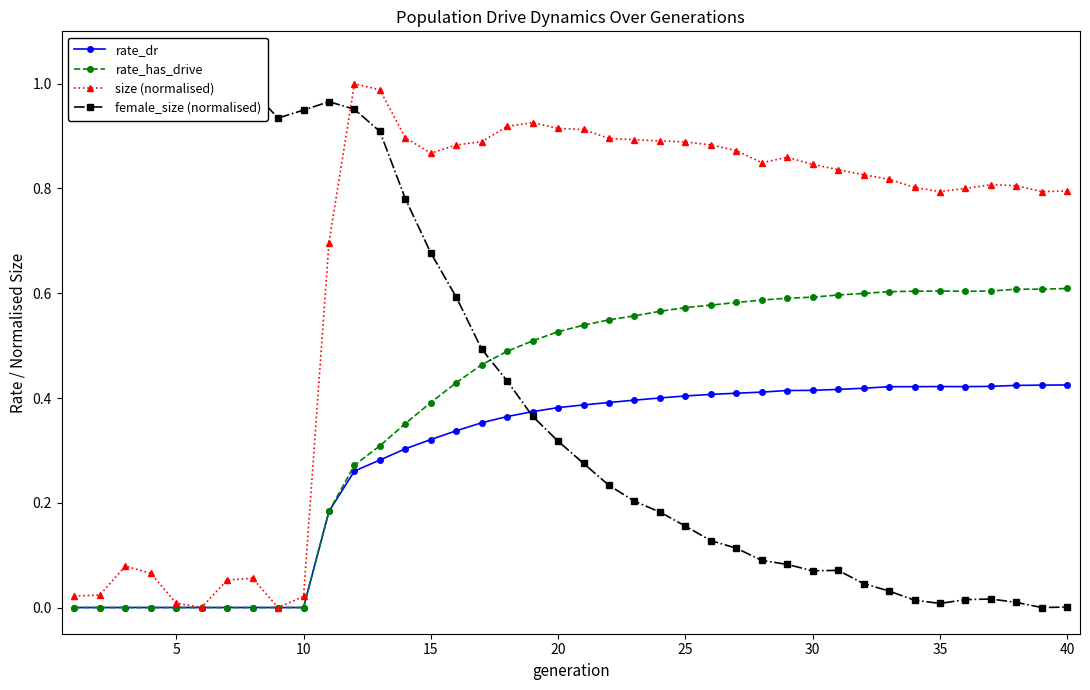

The value of size (normalised) at 5 is 0.0. True or false?

True